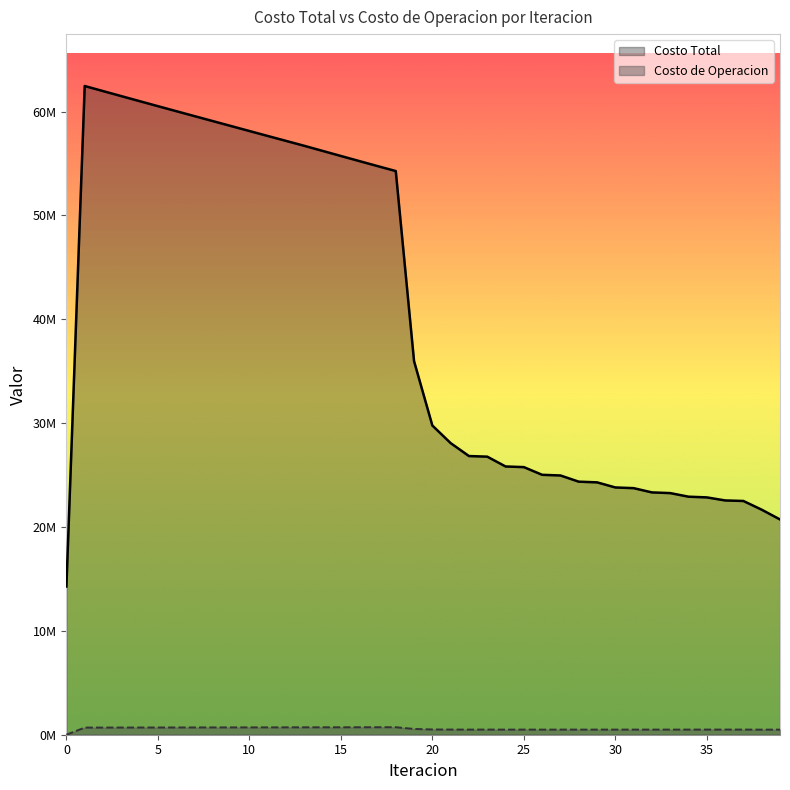

Rank the categories by Costo de Operacion value from lowest to highest.

0, 38, 26, 28, 24, 39, 30, 27, 22, 32, 29, 25, 31, 34, 33, 23, 36, 35, 37, 21, 20, 19, 1, 2, 3, 4, 5, 6, 7, 8, 9, 10, 11, 12, 13, 14, 15, 16, 17, 18